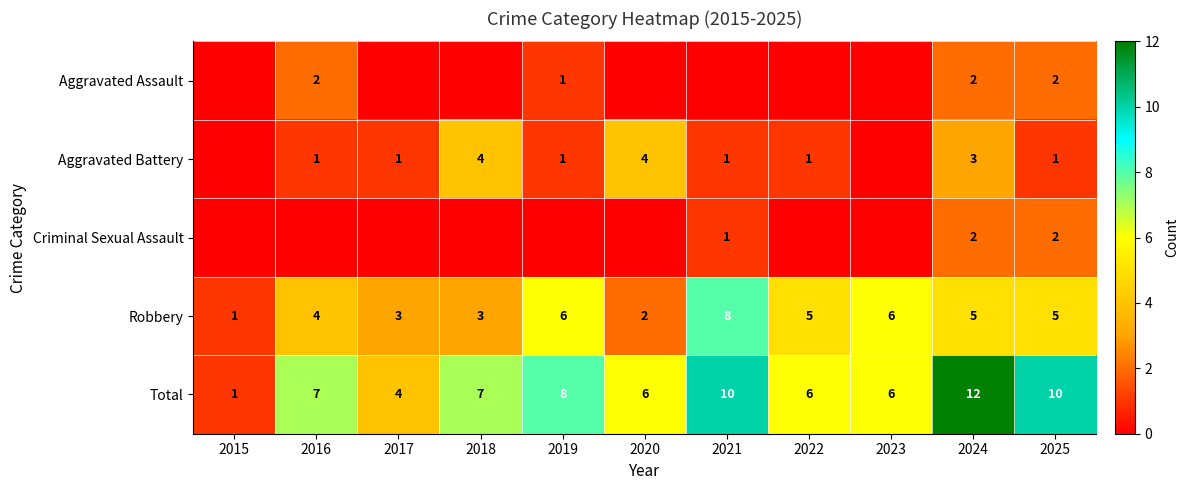

What is the approximate value of Robbery at 2022?

5